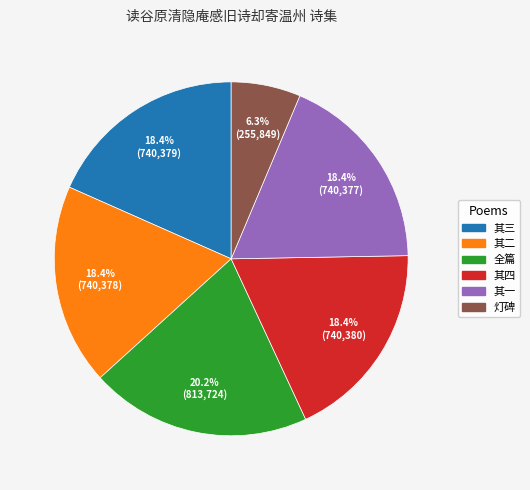

Does any single category account for the majority?

No